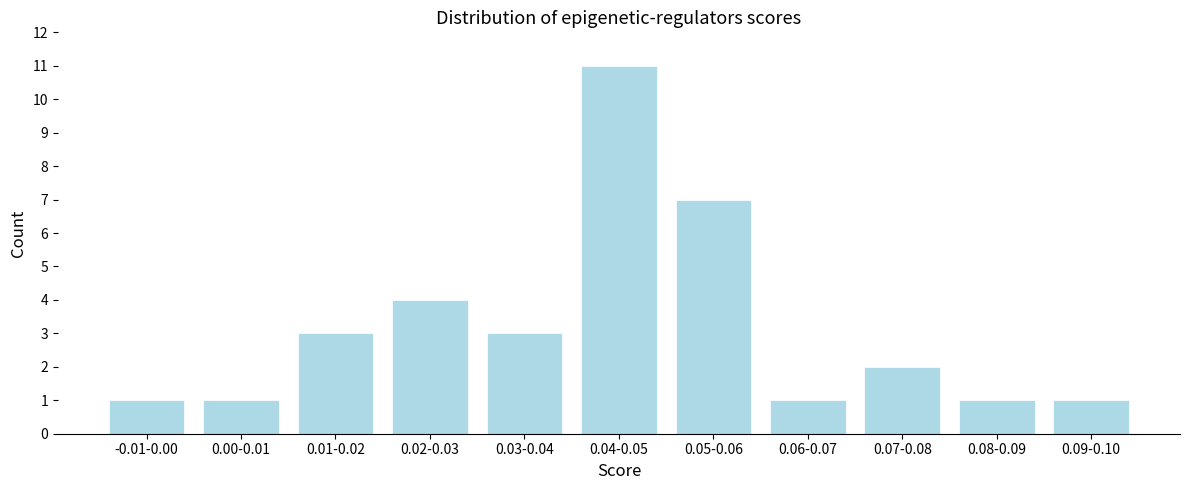

Reading left to right, extract all data points from this chart.

-0.01-0.00=1	0.00-0.01=1	0.01-0.02=3	0.02-0.03=4	0.03-0.04=3	0.04-0.05=11	0.05-0.06=7	0.06-0.07=1	0.07-0.08=2	0.08-0.09=1	0.09-0.10=1